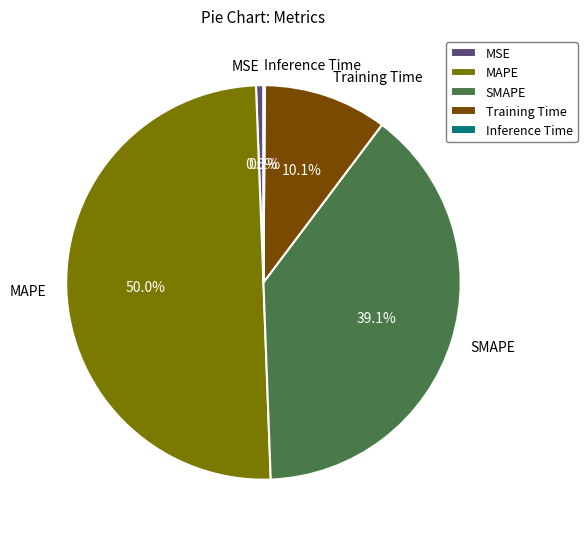

Which category has the biggest portion of the pie?

MAPE